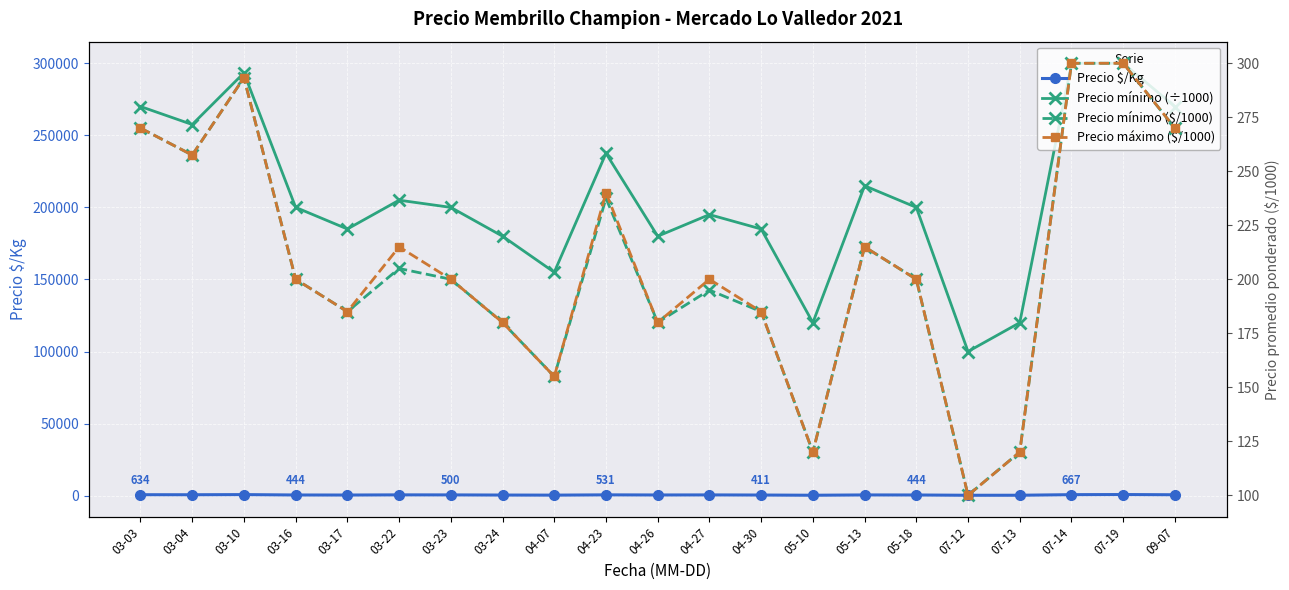

True or false: Precio máximo ($/1000) and Precio mínimo (÷1000) cross at least once.

False